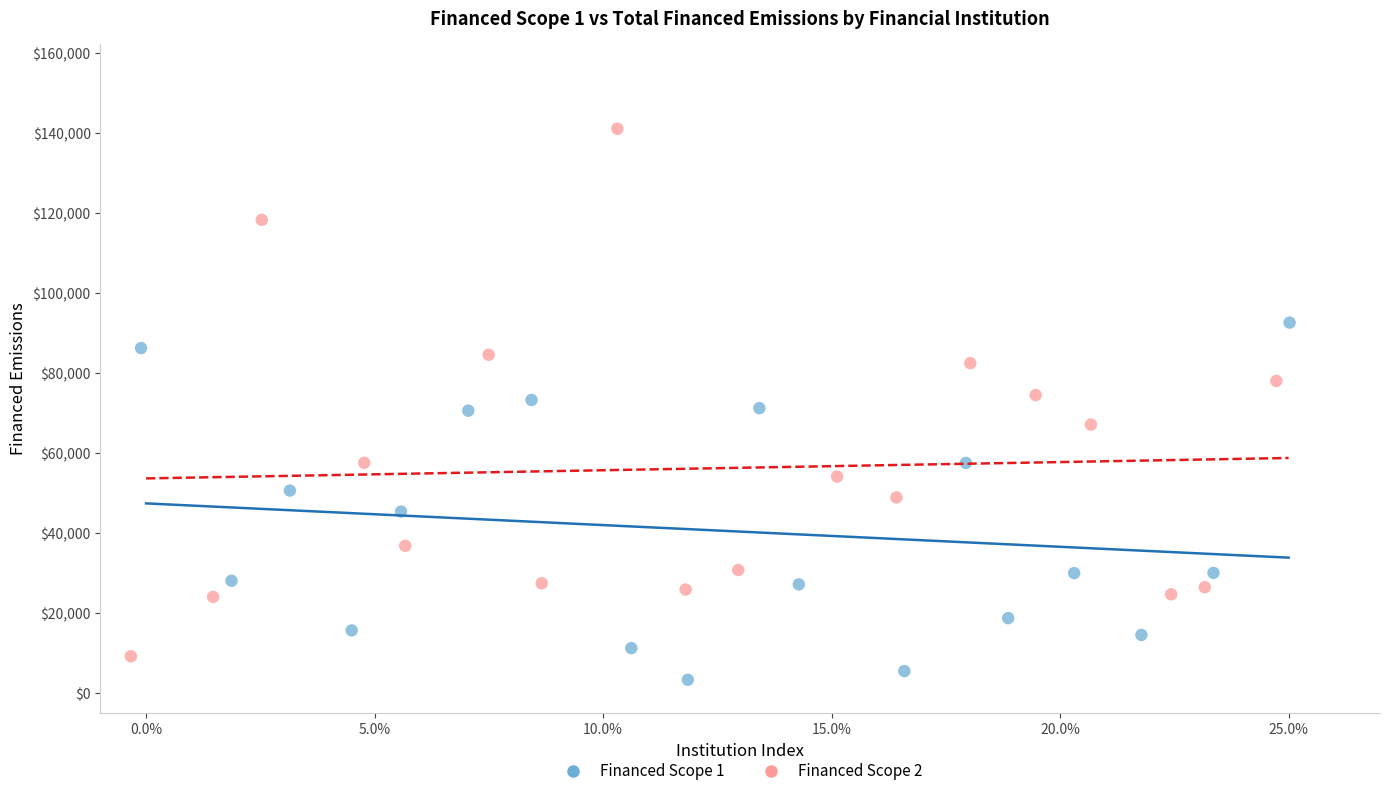

Which series contains the highest Y value?

Financed Scope 2